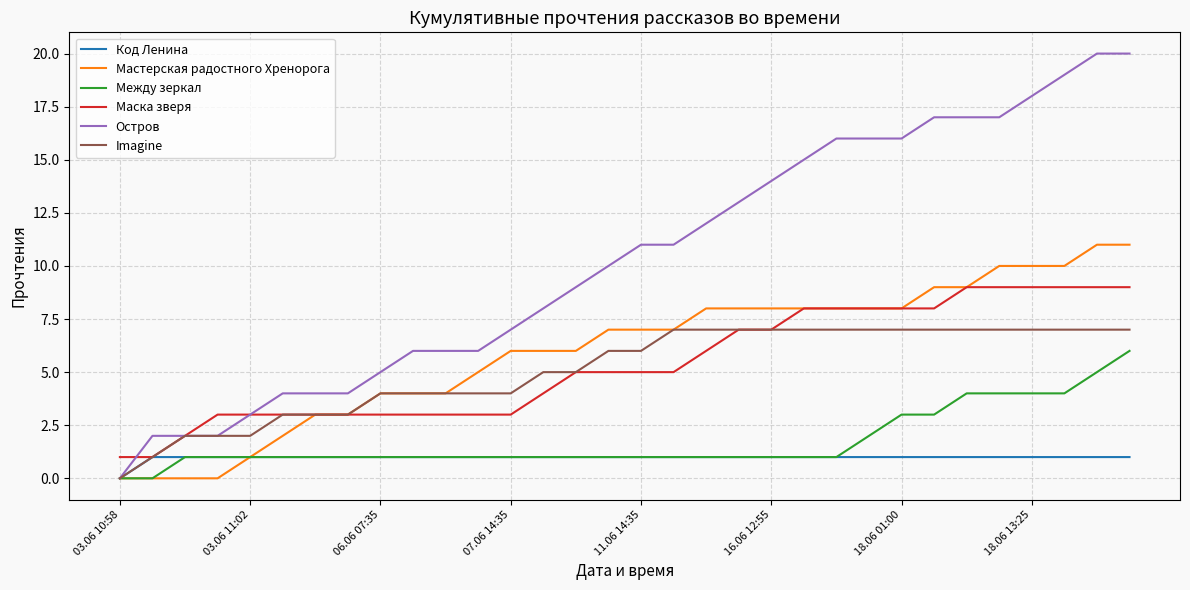

Which series has the largest total across all categories?

Остров